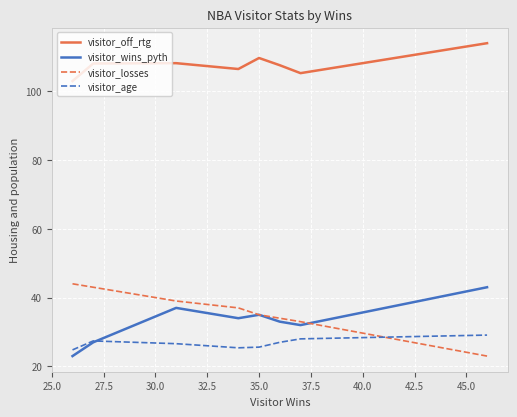

What is the value of the visitor_wins_pyth point at the 6th from the left?

33.0